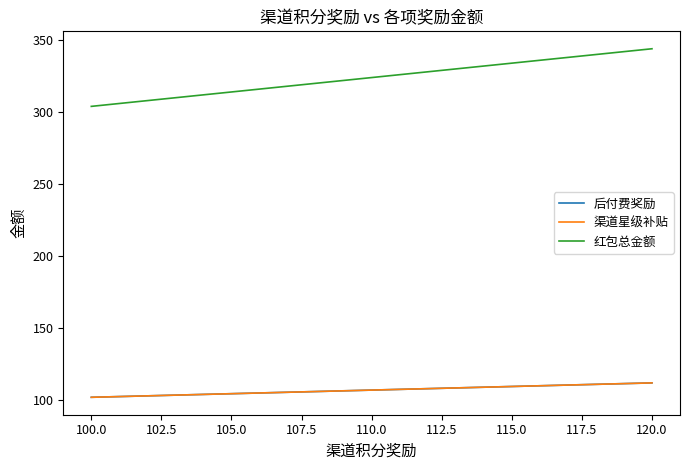

What is the smallest value displayed?

102